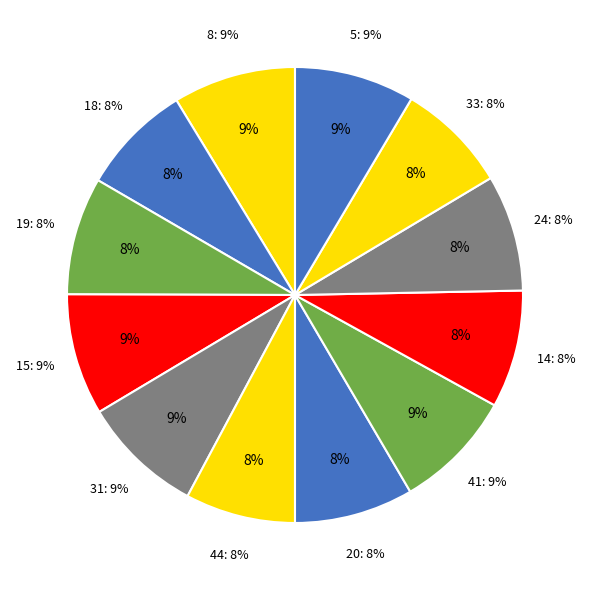

Does 18 account for over 50% of the chart?

No